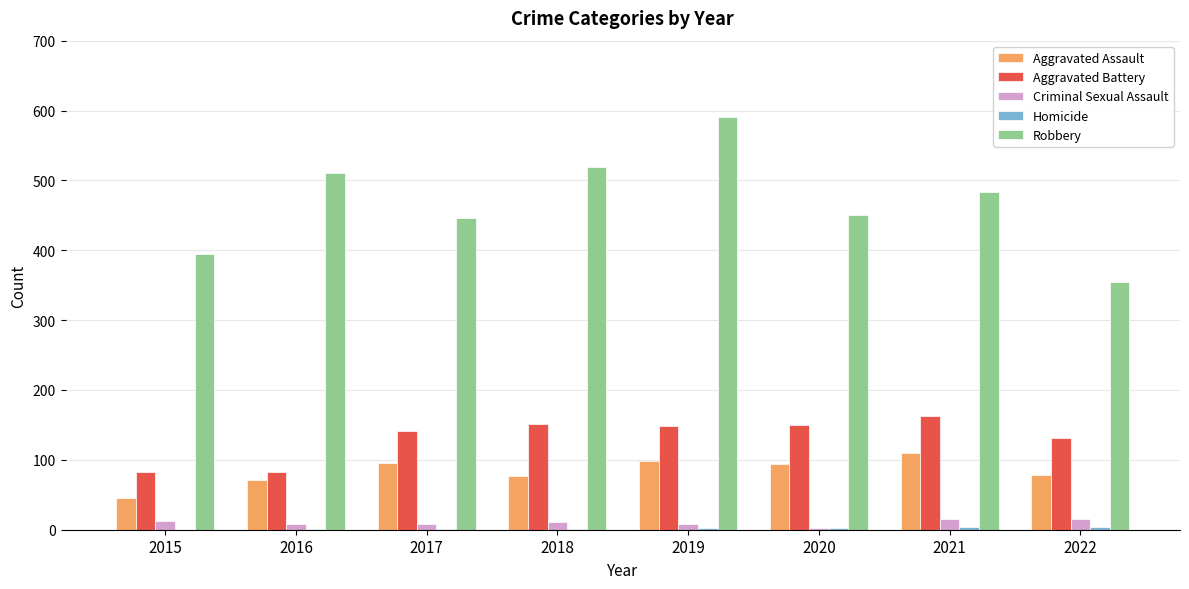

Is it true that Criminal Sexual Assault equals 8 at 2017?

True